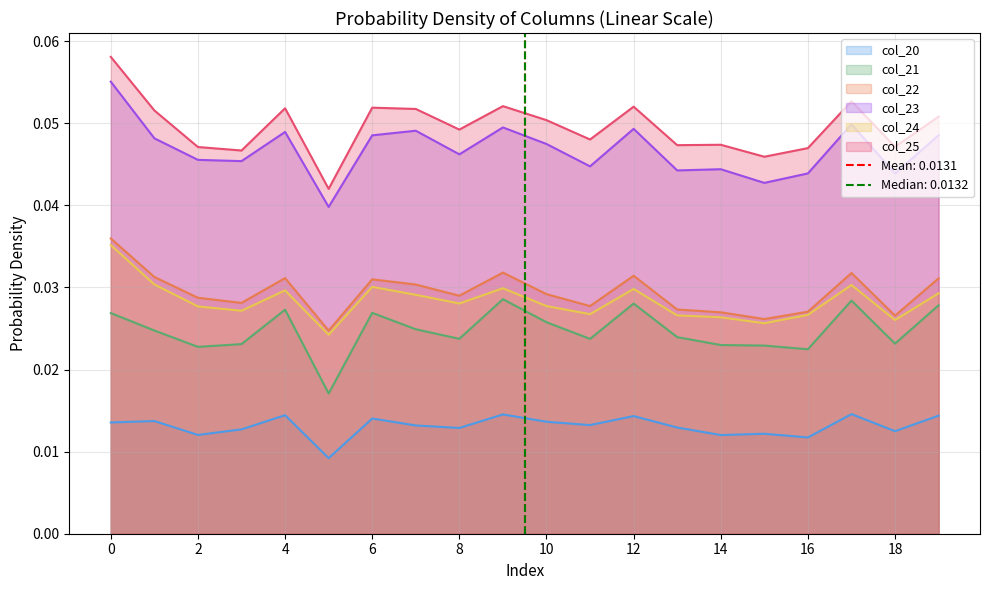

How many col_24 values are between 0 and 1?

20